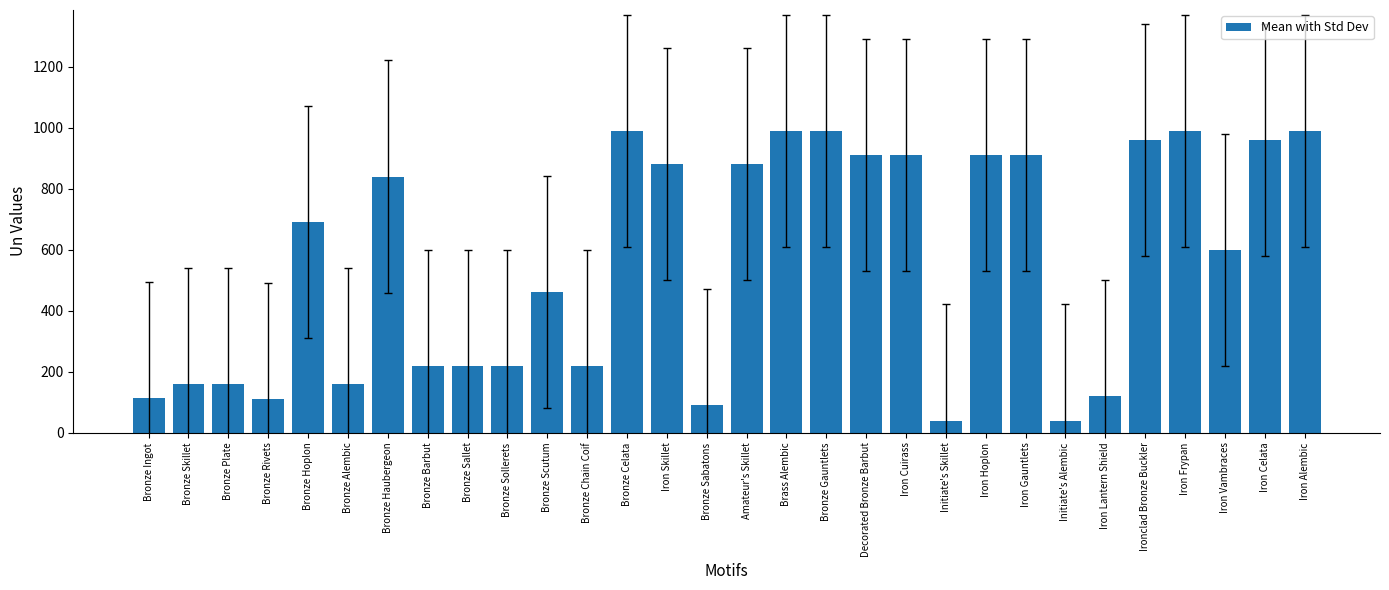

The chart shows a value of 1146 at Amateur's Skillet. True or false?

False